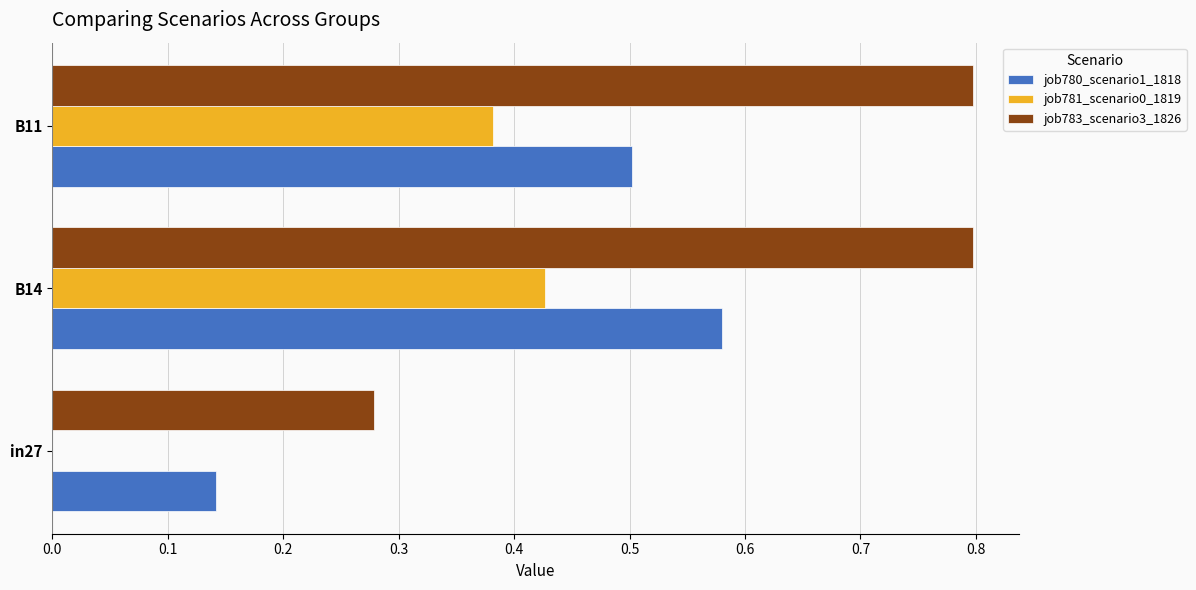

What is the sum of the job780_scenario1_1818 values at B11 and B14?

1.1